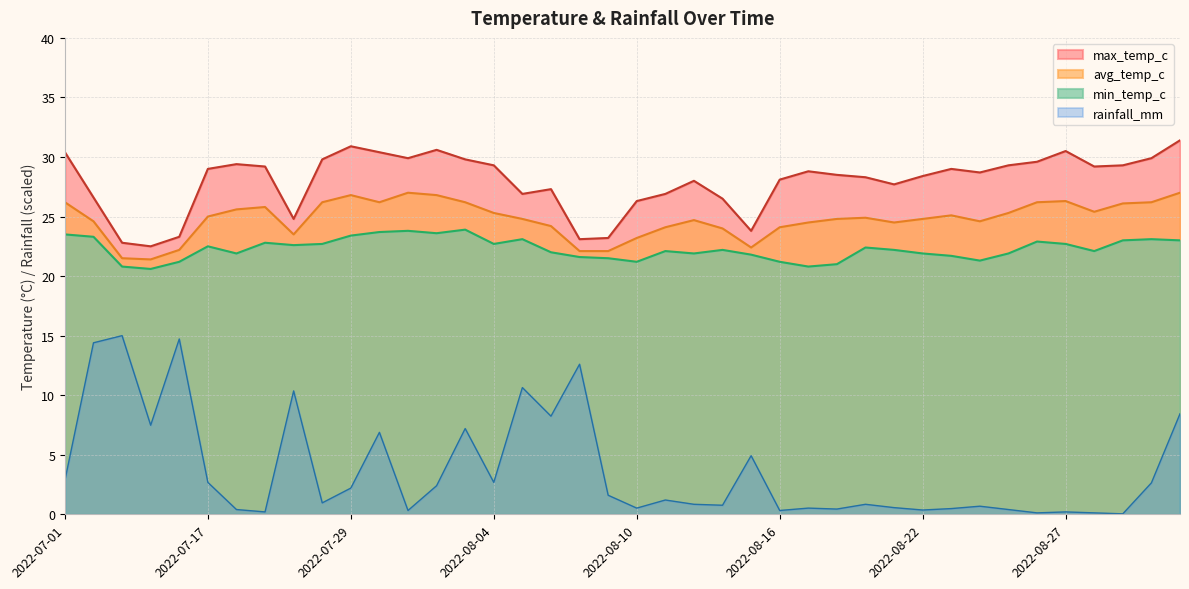

What is the lowest value of the min_temp_c series?

20.6